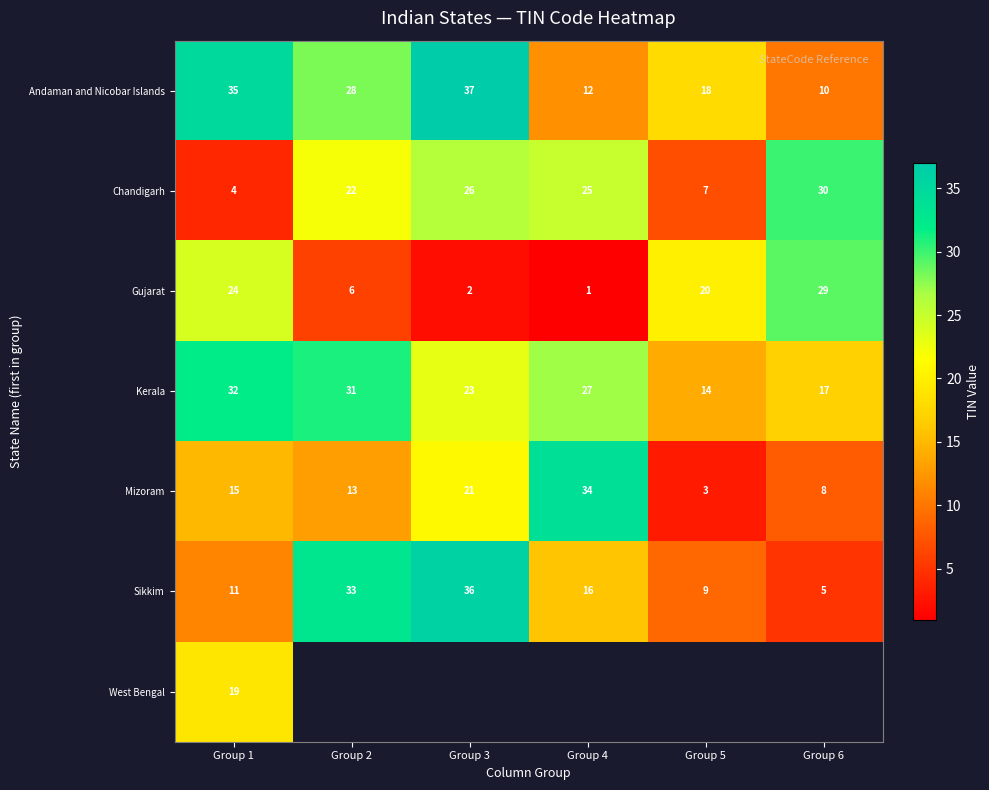

Is the value of Kerala at Group 5 greater than the value of Chandigarh at Group 3?

No